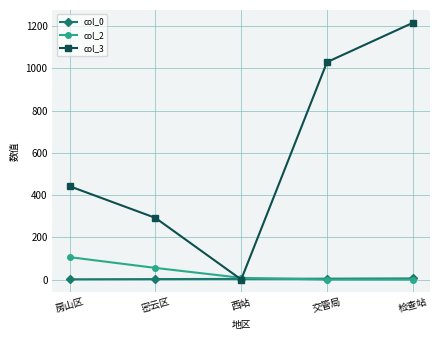

List the labels in order of col_3 value, smallest first.

西站, 密云区, 房山区, 交管局, 检查站